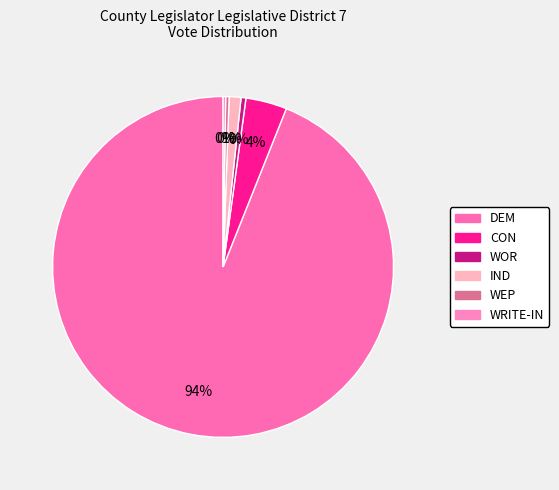

Rank the categories by value from highest to lowest.

DEM, CON, IND, WOR, WEP, WRITE-IN